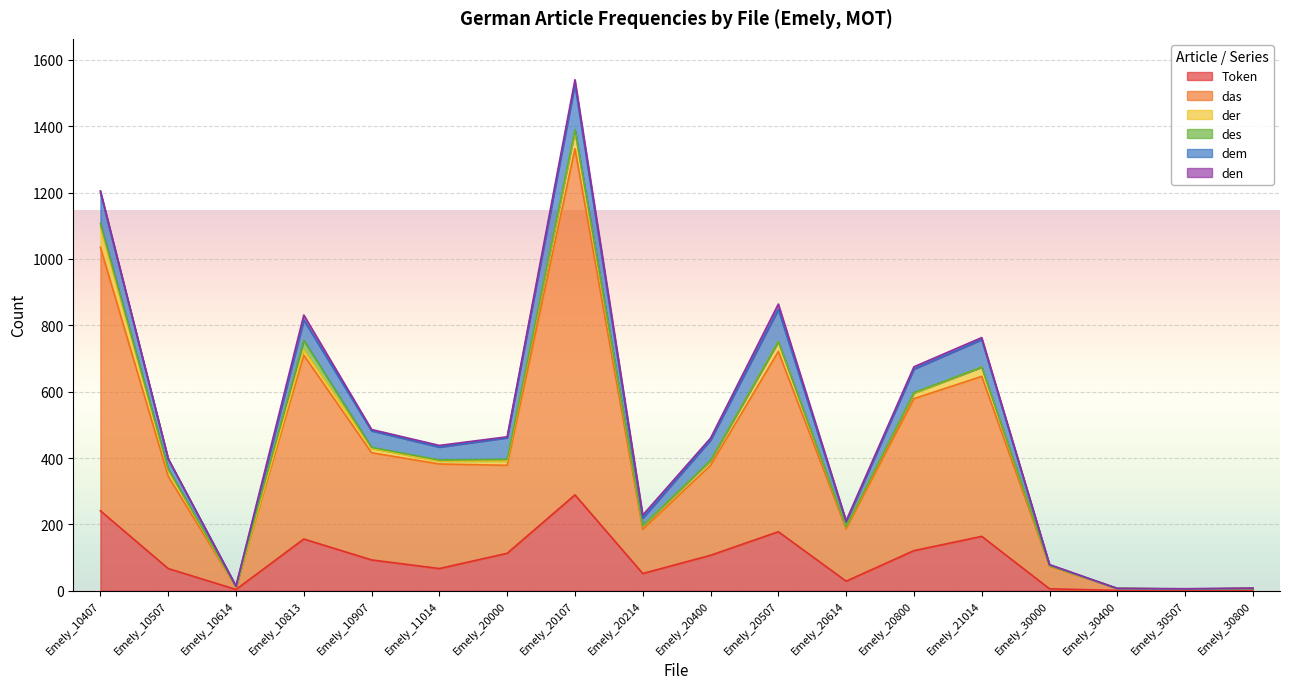

What is the maximum value shown in the chart?

1043